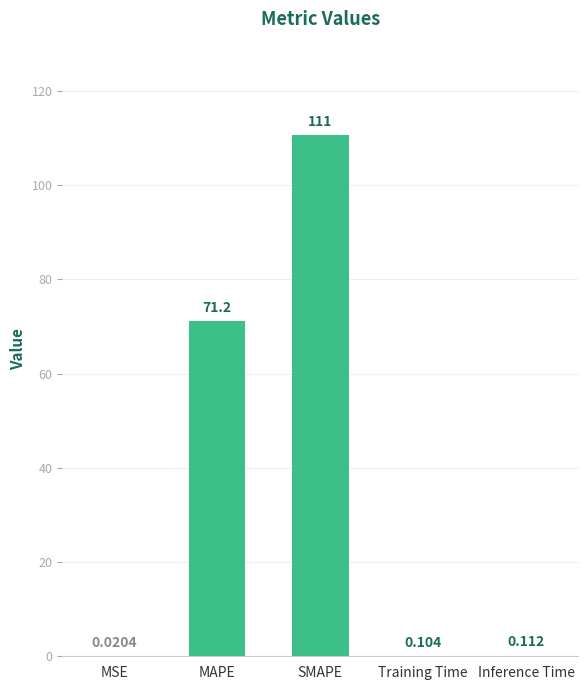

Which has a higher value, MAPE or Training Time?

MAPE